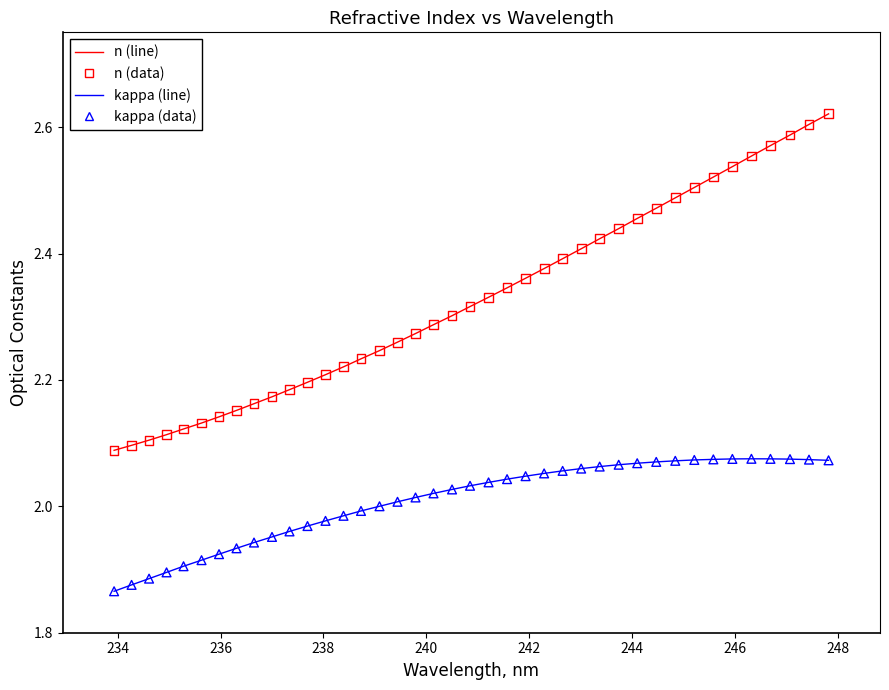

How many lines are shown in the chart?

2